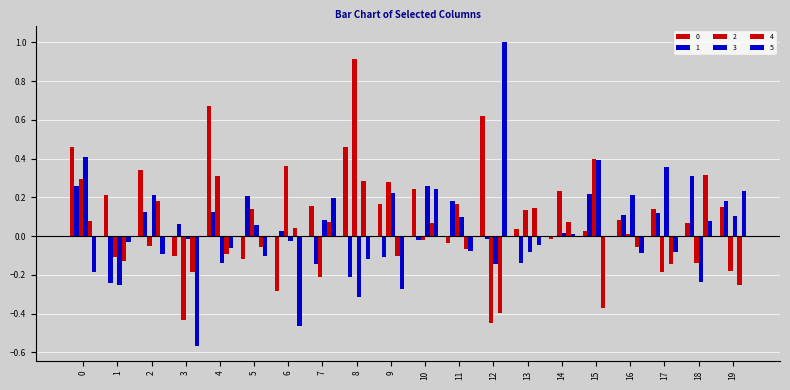

What is the difference between the maximum and minimum values in the 1 series?

0.5